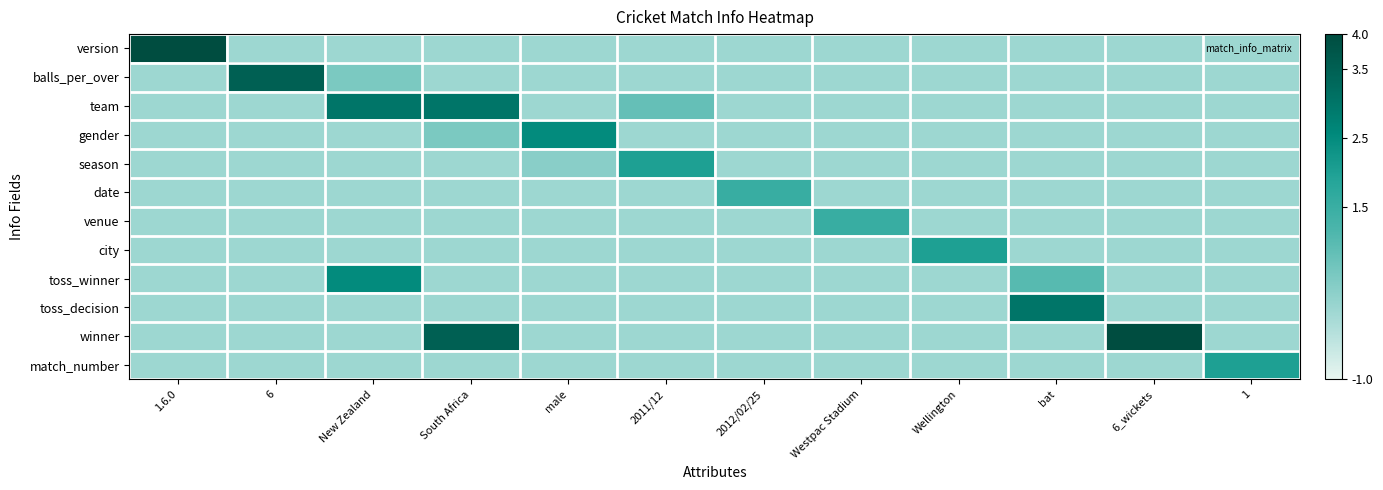

Rank the series at male from highest to lowest value.

gender, season, version, balls_per_over, team, date, venue, city, toss_winner, toss_decision, winner, match_number